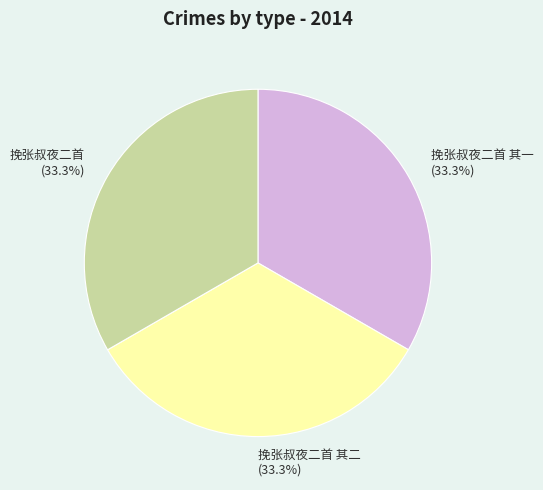

Do 挽张叔夜二首 其一 (33.3%) and 挽张叔夜二首 其二 (33.3%) together represent more than half of the pie?

Yes